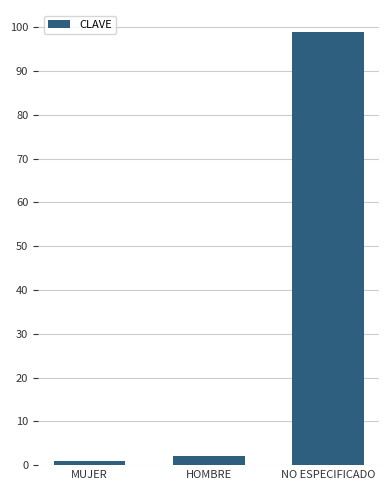

Rank the categories by value from highest to lowest.

NO ESPECIFICADO, HOMBRE, MUJER